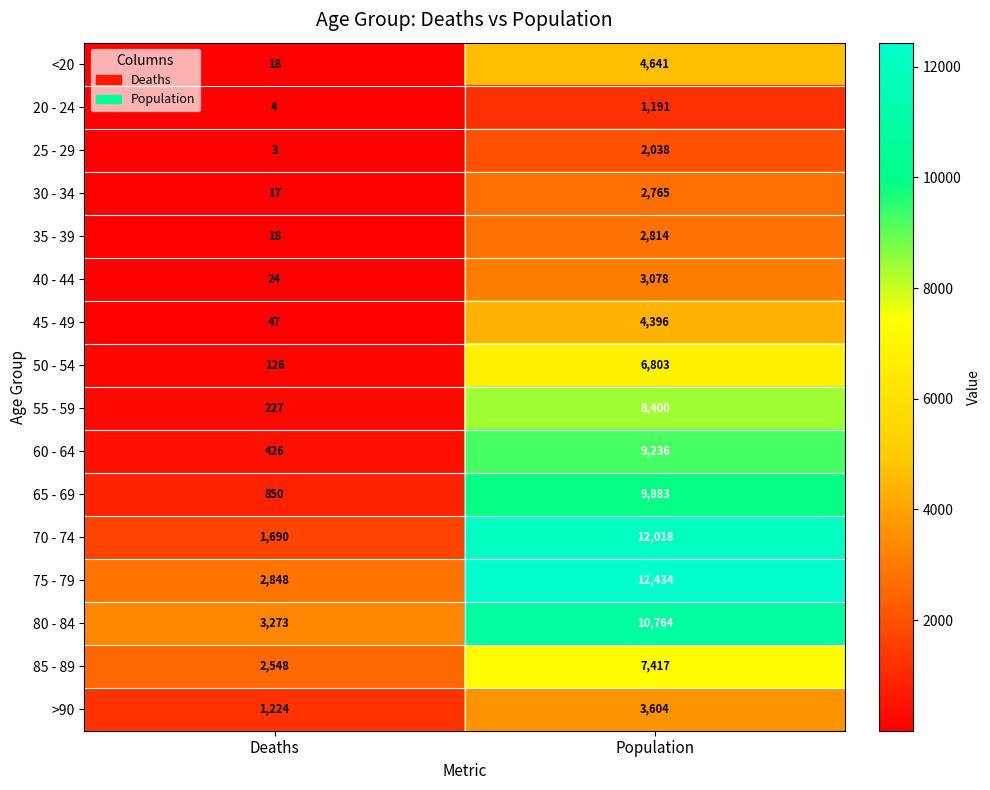

How many values in the 55 - 59 series are below 8400?

1